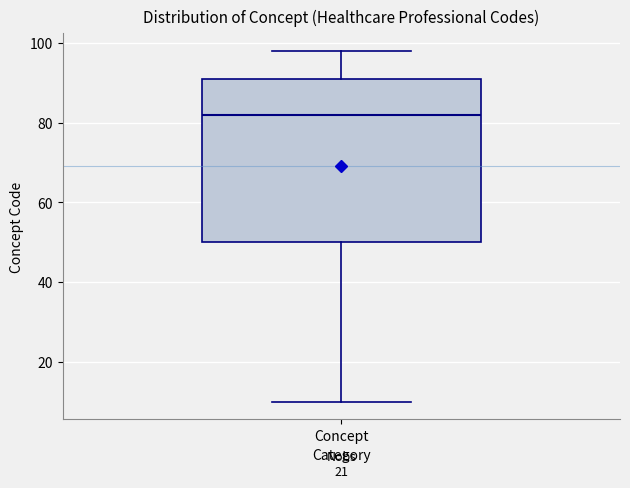

Read this box plot against the y-axis: the position of the median line, the range covered by the box, and the ends of both whiskers. The values are not printed on the chart, so give them approximately, as read against the axis.

median 82, box 50 to 92, whiskers 10 to 98